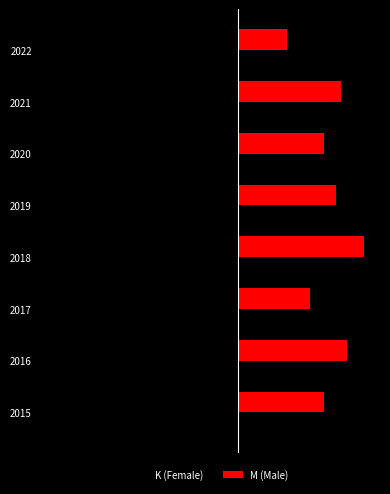

Where does the K (Female) series first go above -36?

2017